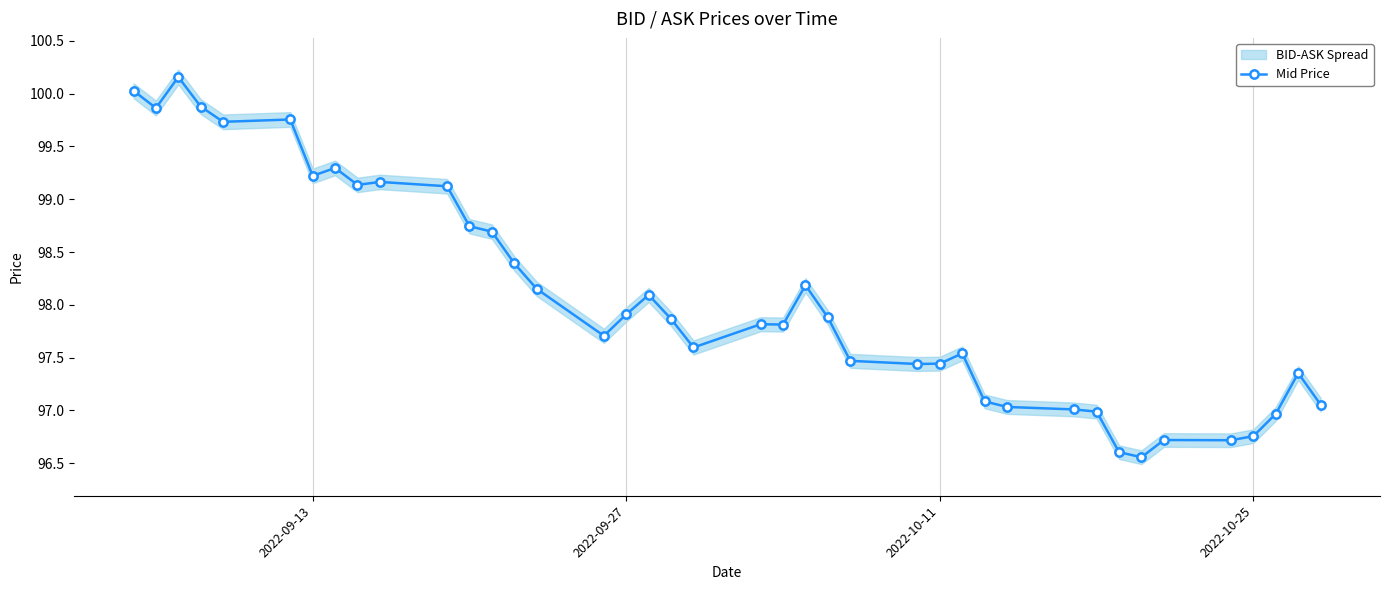

What is the highest value of the Mid Price series?

100.2